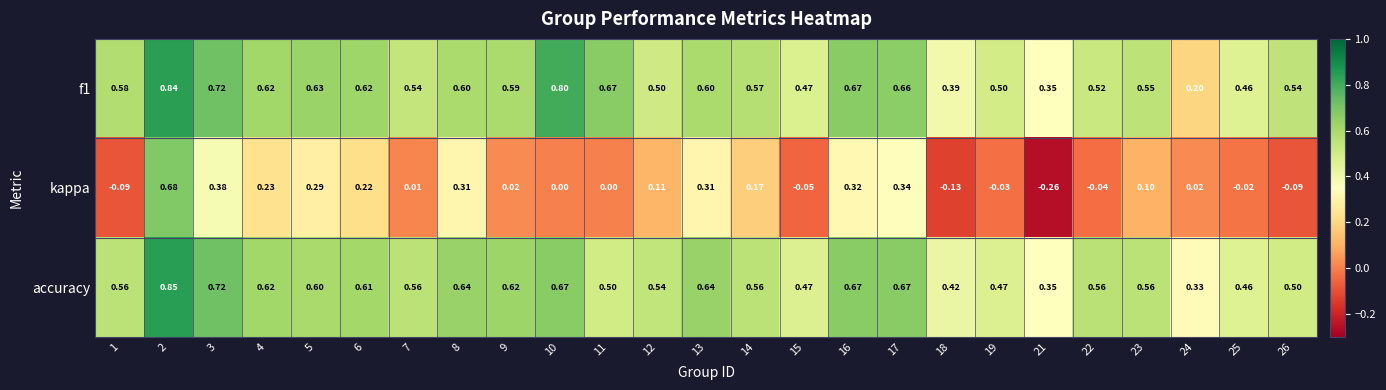

At 24, list the series in order from smallest to largest.

kappa, f1, accuracy